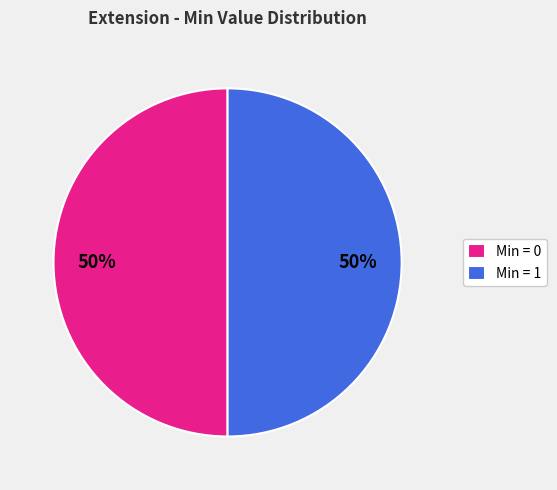

To the nearest percent, what is the difference between the largest and smallest slice percentages?

0%